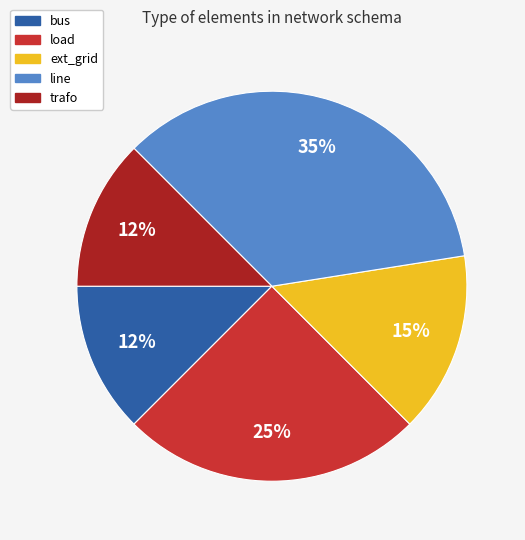

Is load the majority of the pie?

No